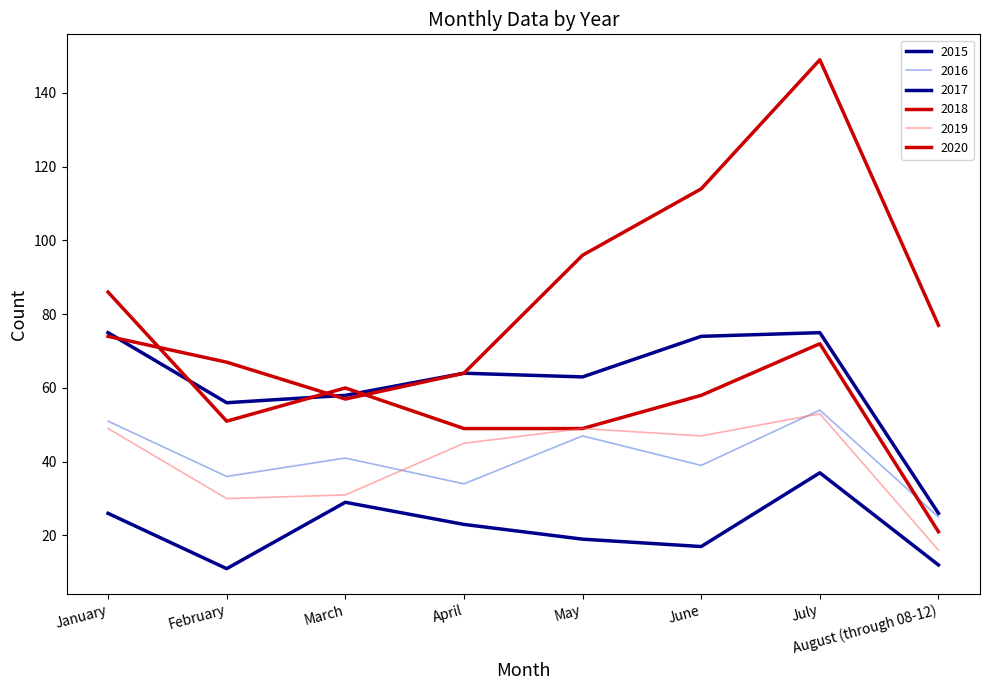

Count the number of data series in this chart.

6